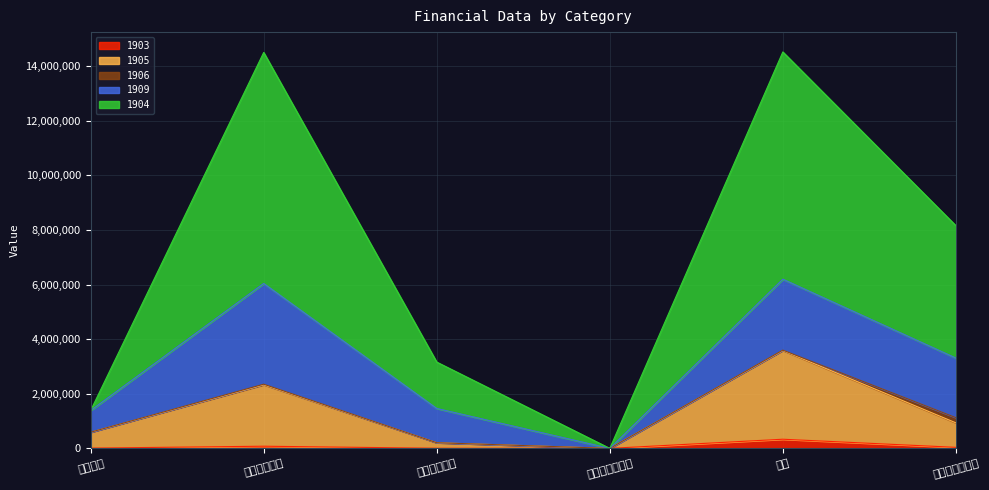

What are all the series names shown in the legend?

1903, 1905, 1906, 1909, 1904